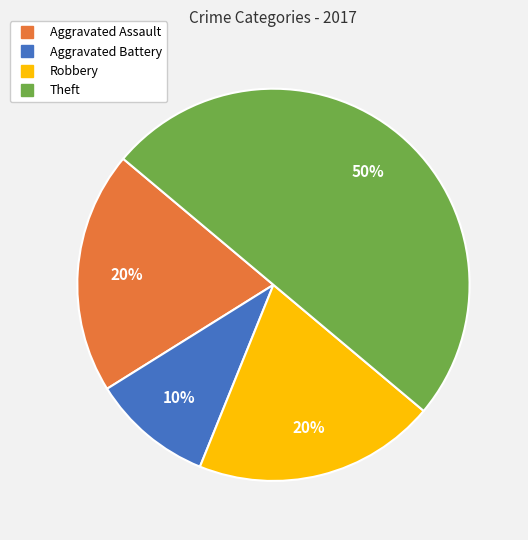

What percentage is the Aggravated Assault slice, to the nearest percent?

20%